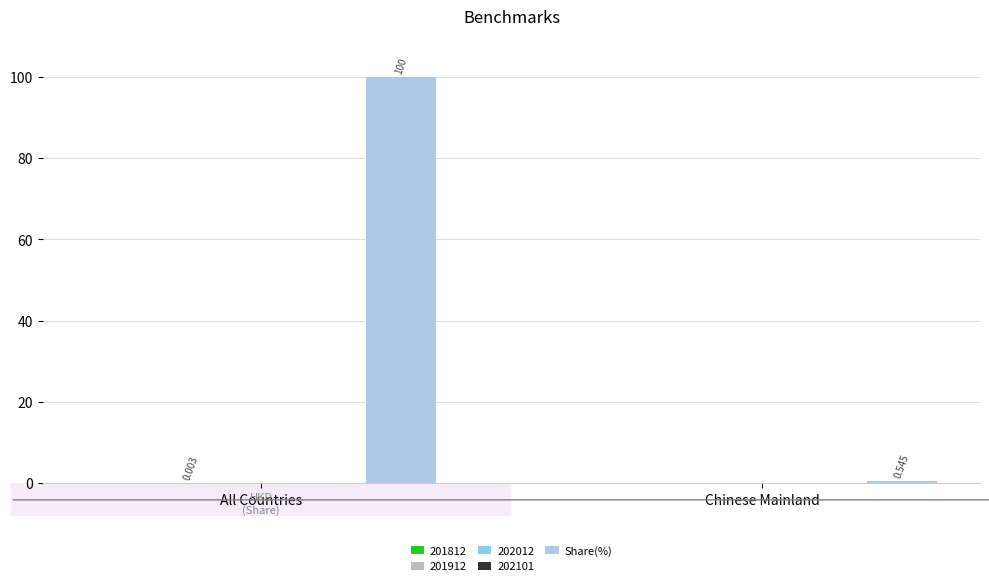

The chart shows a value of 0.5 at Chinese Mainland. True or false?

True